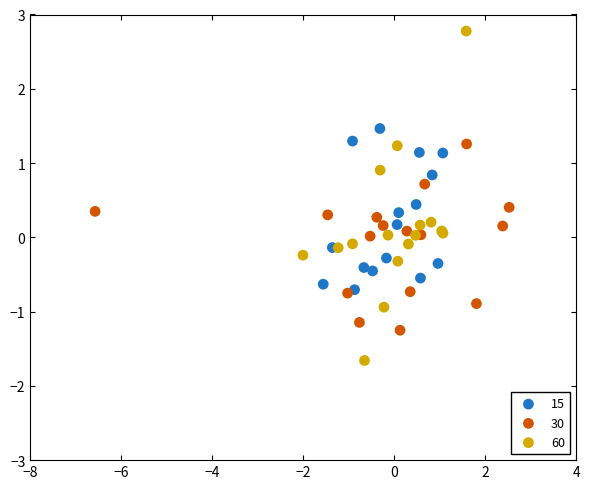

Which series contains the highest Y value?

60